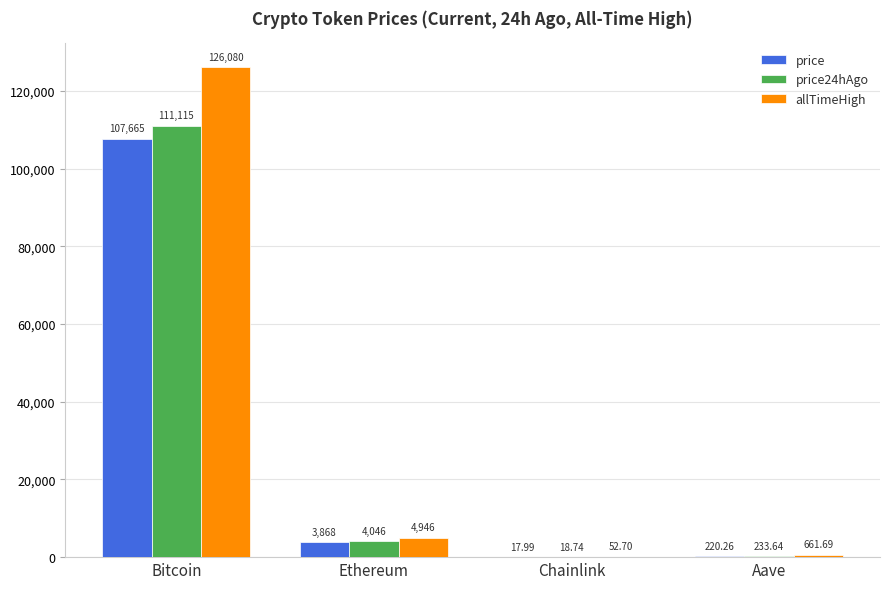

At which label is price closest to 53841?

Ethereum